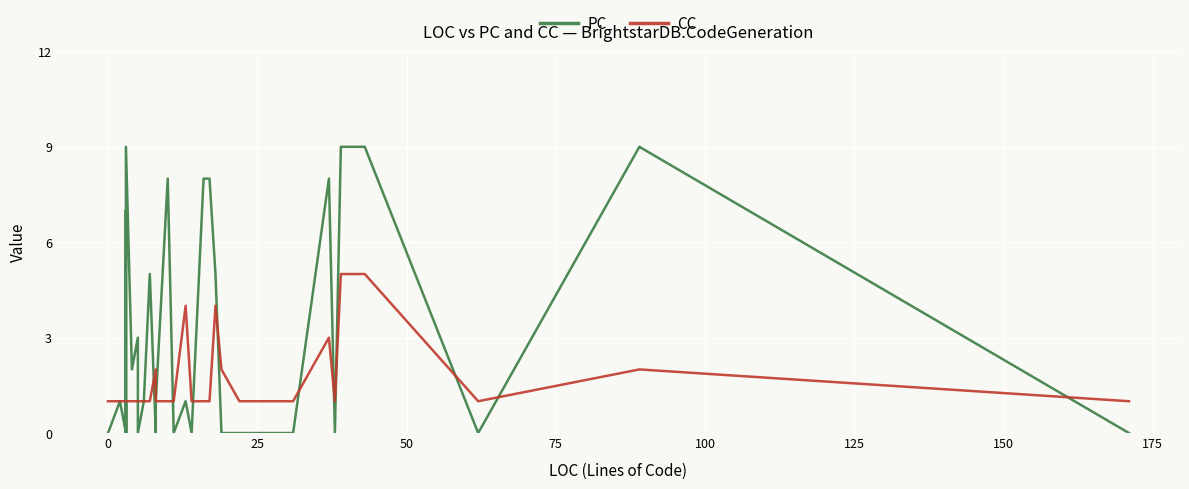

Which series has the largest range (max minus min)?

PC